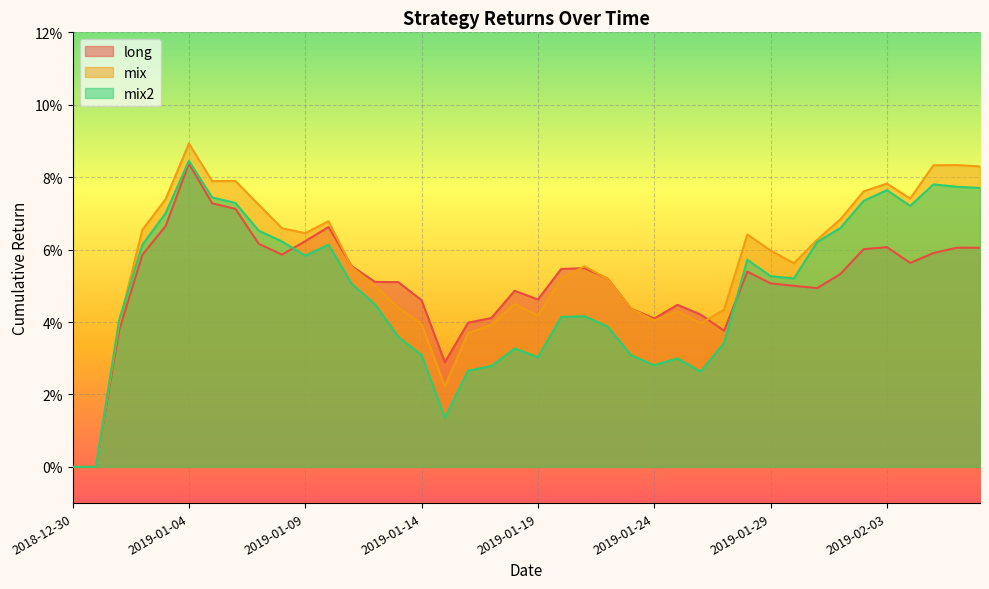

True or false: mix has a value of 0.1 at 2019-02-07.

True